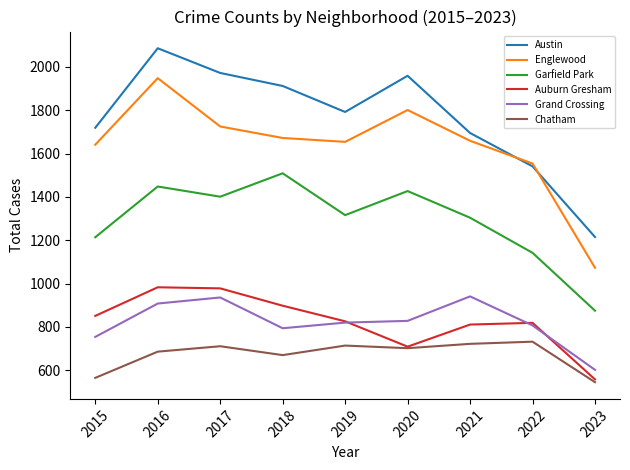

True or false: Garfield Park and Grand Crossing intersect in this chart.

False